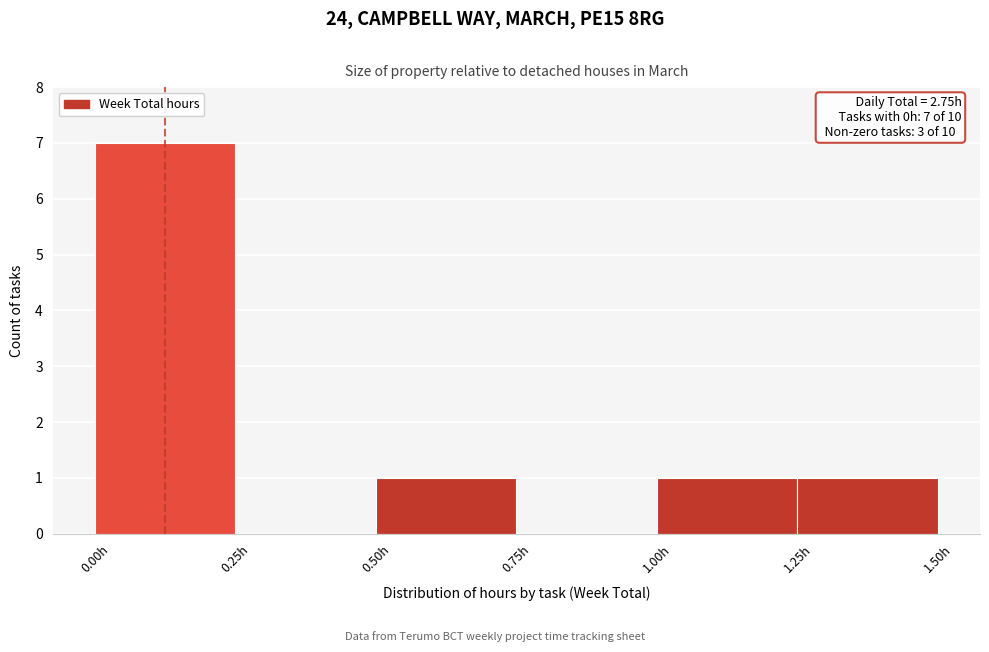

Which range on the x-axis has the tallest bar?

0.00 to 0.25